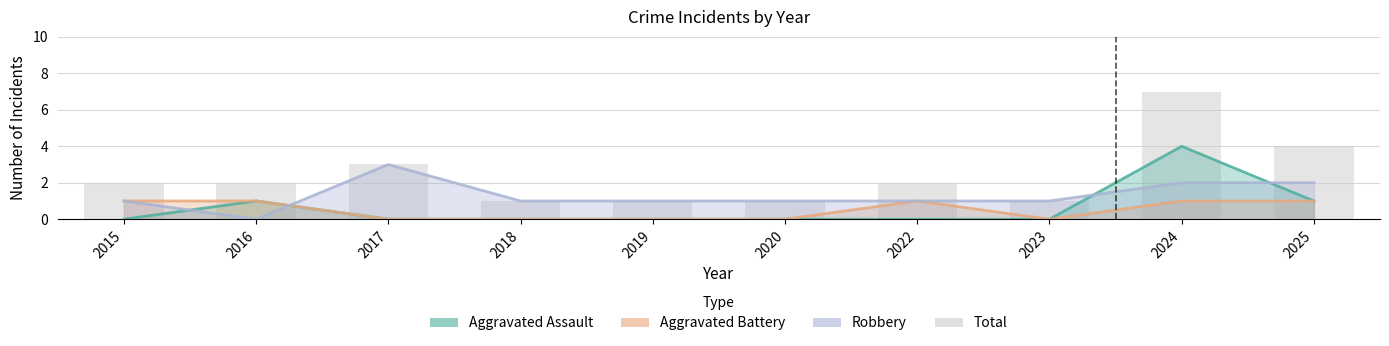

True or false: the data shows 1 at 2018.

True